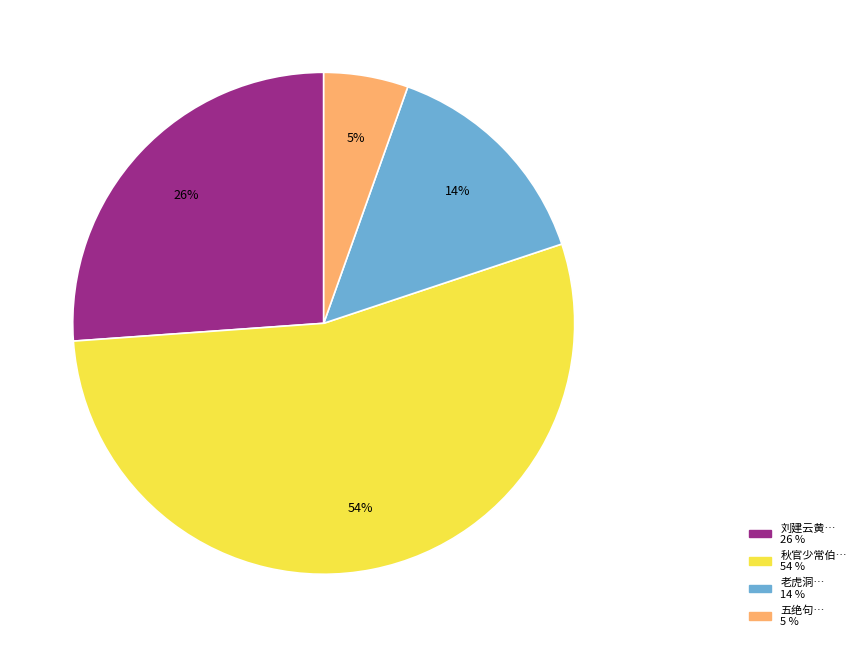

To the nearest percent, what is the average slice percentage?

25%